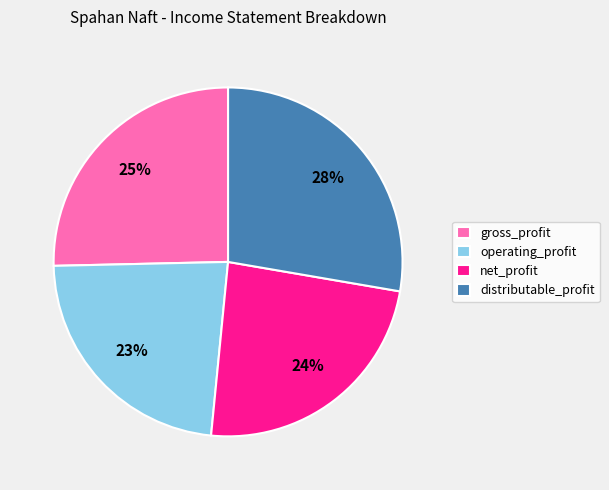

Does any single category account for the majority?

No